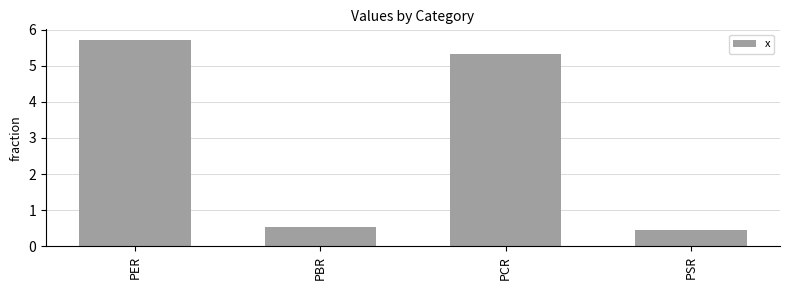

What is the ratio of the value at PER to the value at PCR?

1.1